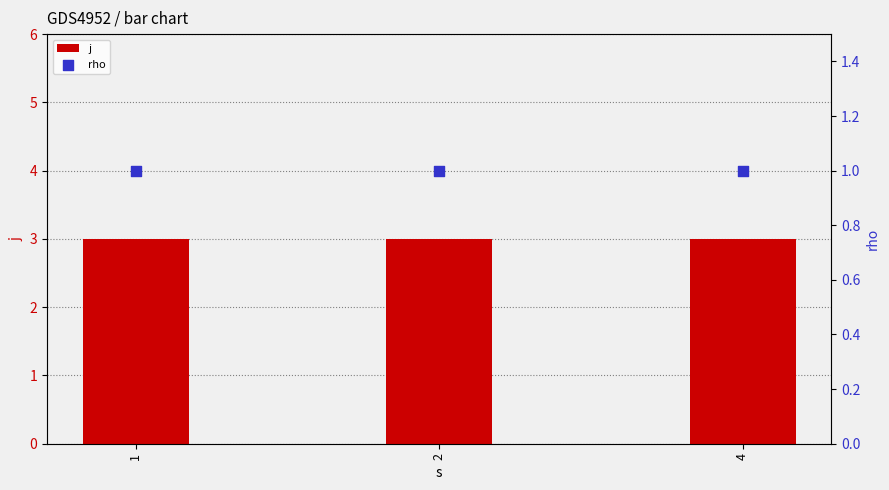

Which series has the largest total across all categories?

j